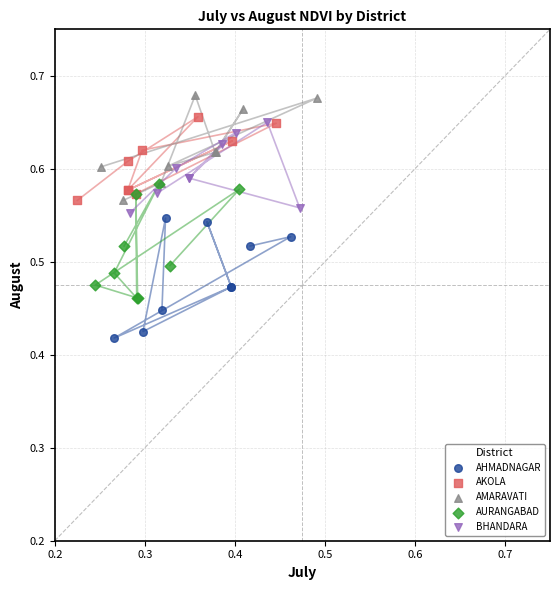

What are all the series names shown in the legend?

AHMADNAGAR, AKOLA, AMARAVATI, AURANGABAD, BHANDARA